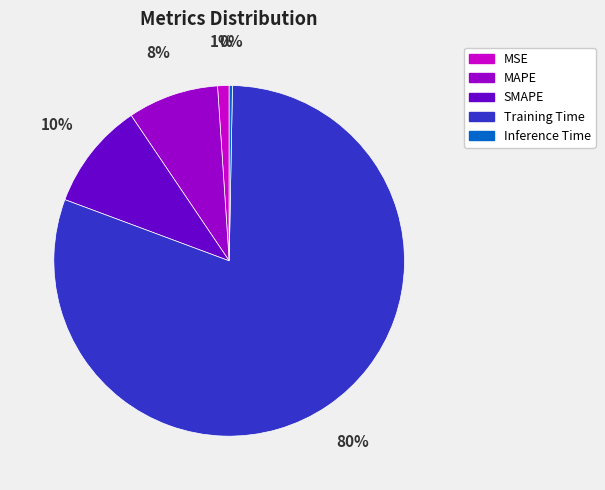

How many slices are in this pie chart?

5